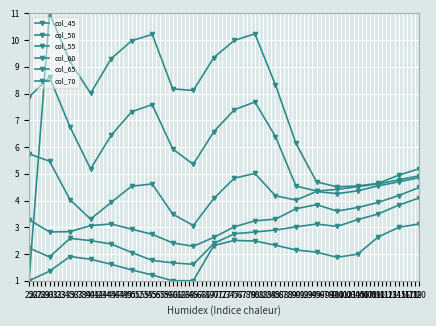

Rank the series by their maximum value, from lowest to highest.

col_45, col_50, col_55, col_60, col_65, col_70